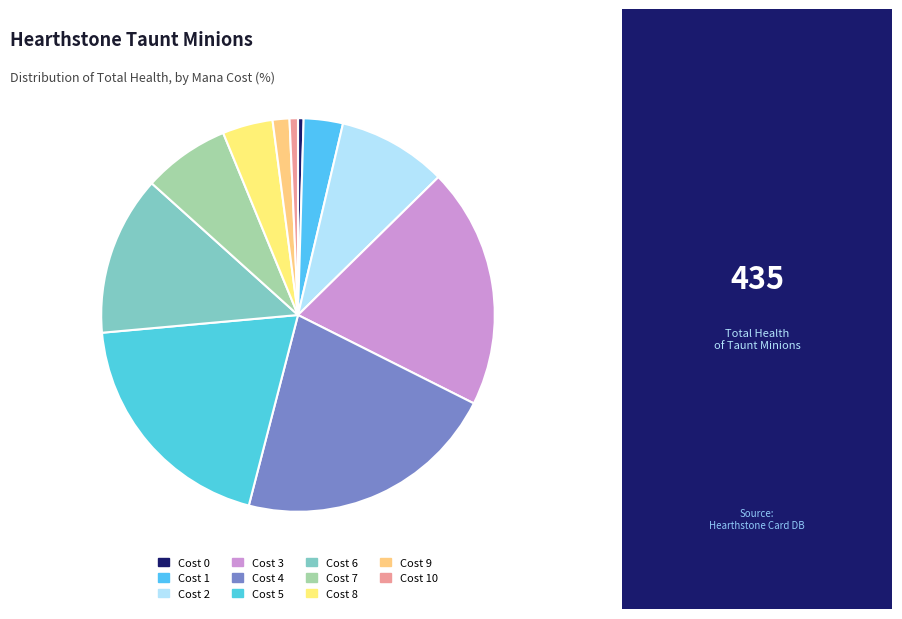

How many segments does this pie chart have?

11